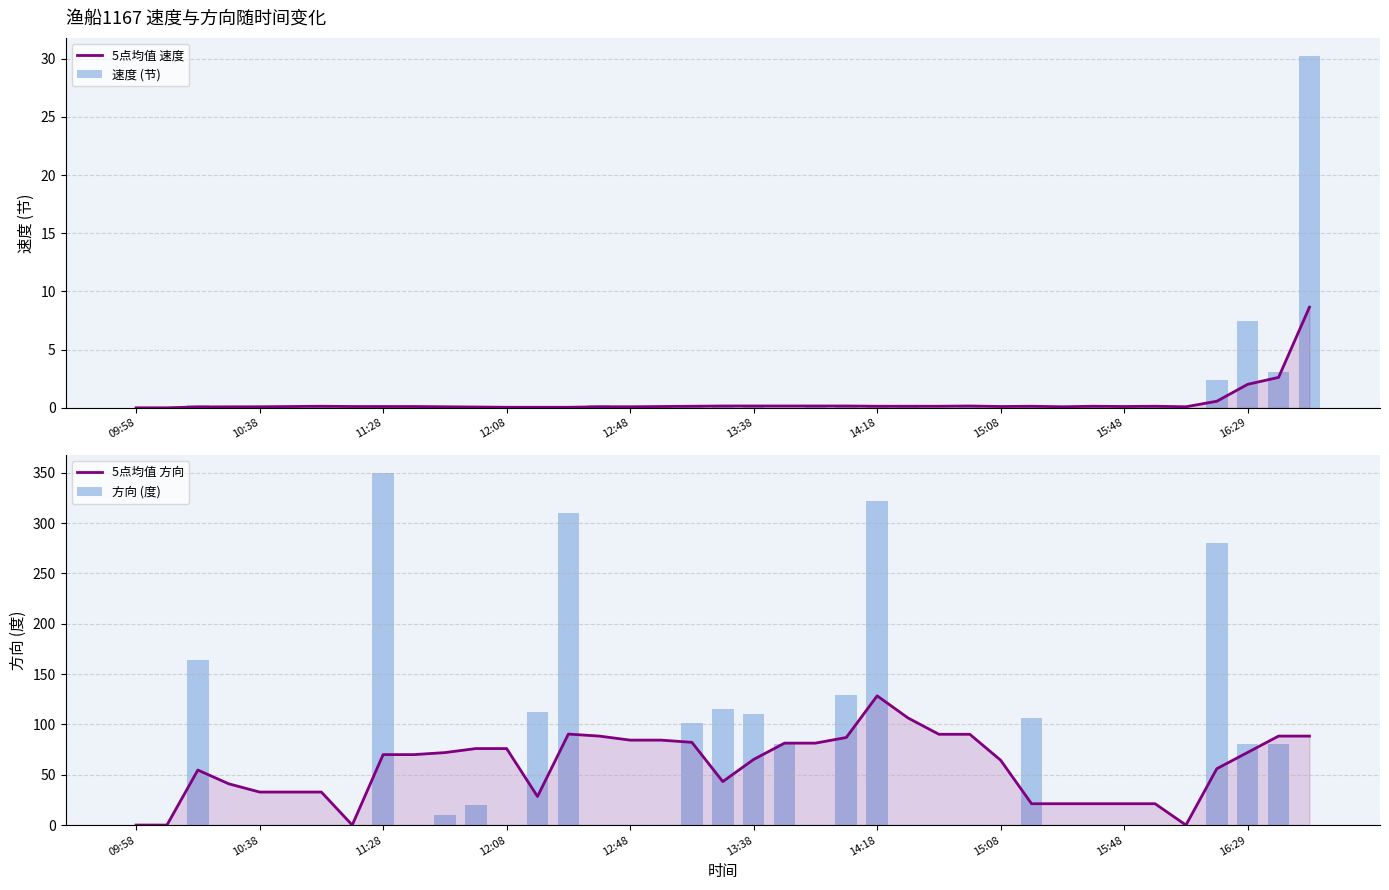

Rank the series at 10 from lowest to highest value.

速度 (节), 5点均值 速度, 方向 (度), 5点均值 方向